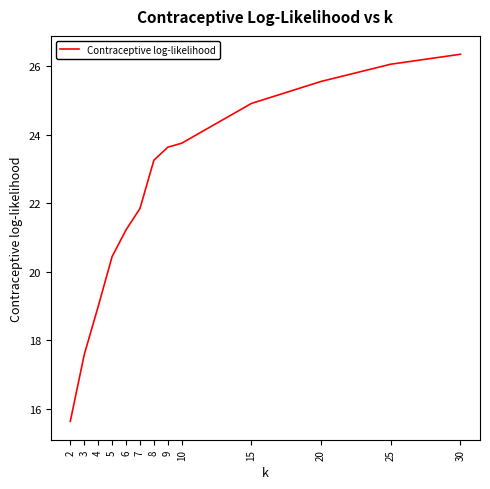

What is the ratio of the value at 9 to the value at 7?

1.1